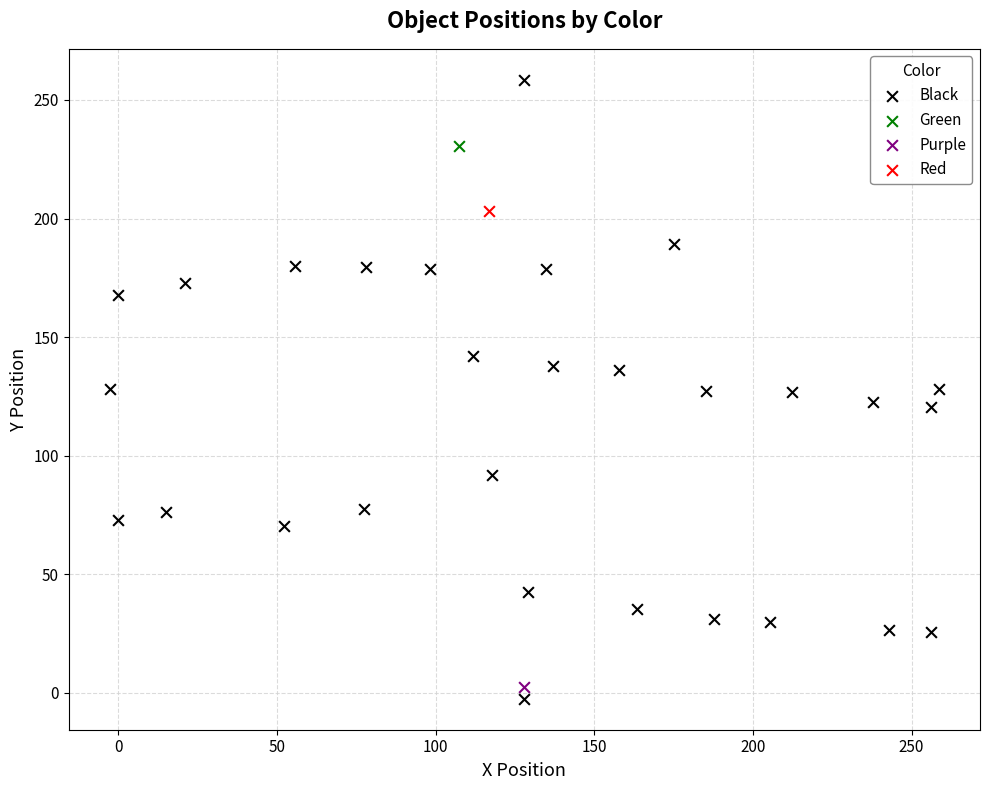

What are all the series names shown in the legend?

Black, Green, Purple, Red